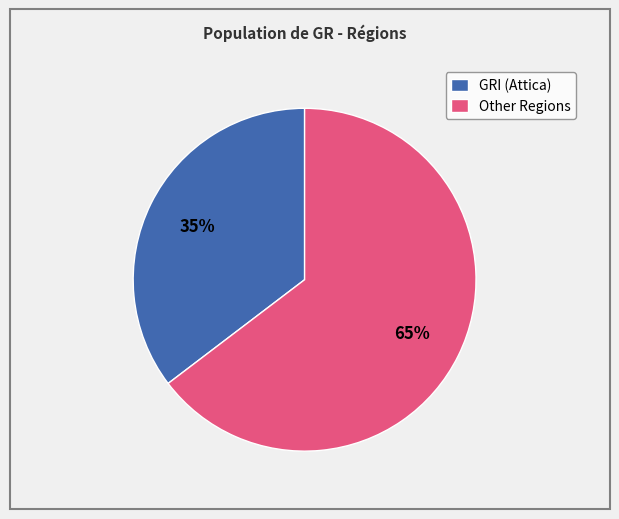

Rank the categories by value from lowest to highest.

GRI (Attica), Other Regions